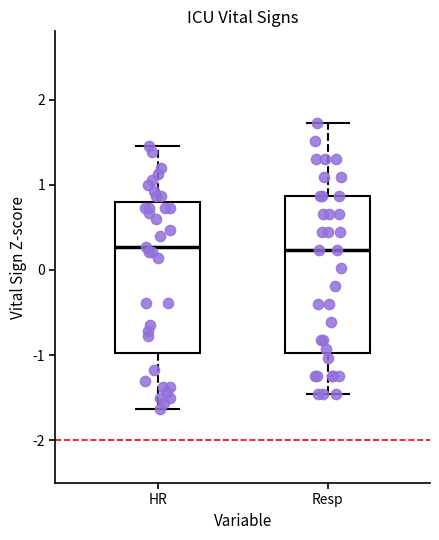

Reading left to right, transcribe this box plot: for each box, give where its median line is, the range the box spans, and where its two whiskers end, as read against the y-axis. The values are not printed on the chart, so give them approximately, as read against the axis.

HR: median 0.3, box -1.0 to 0.8, whiskers -1.6 to 1.5
Resp: median 0.2, box -1.0 to 0.9, whiskers -1.5 to 1.7